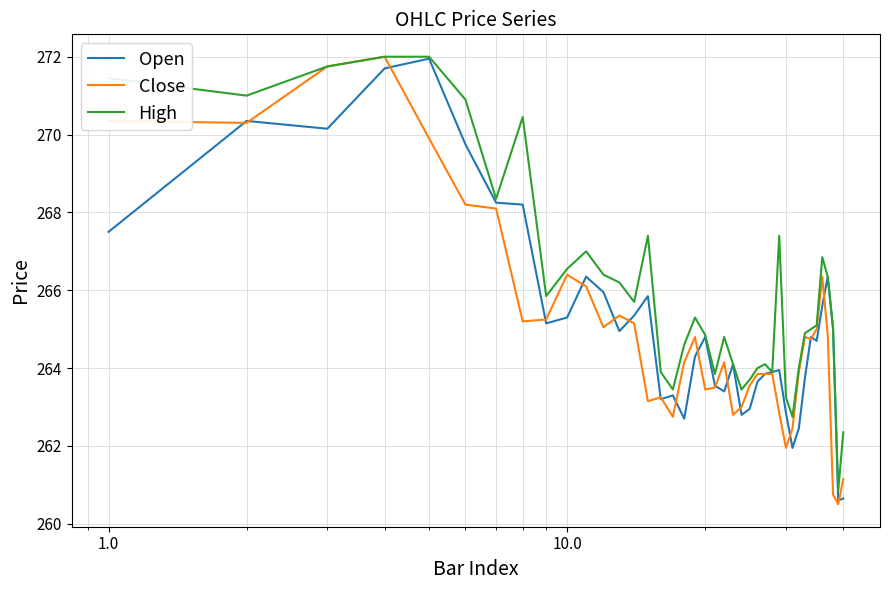

What is the maximum value for High?

272.0